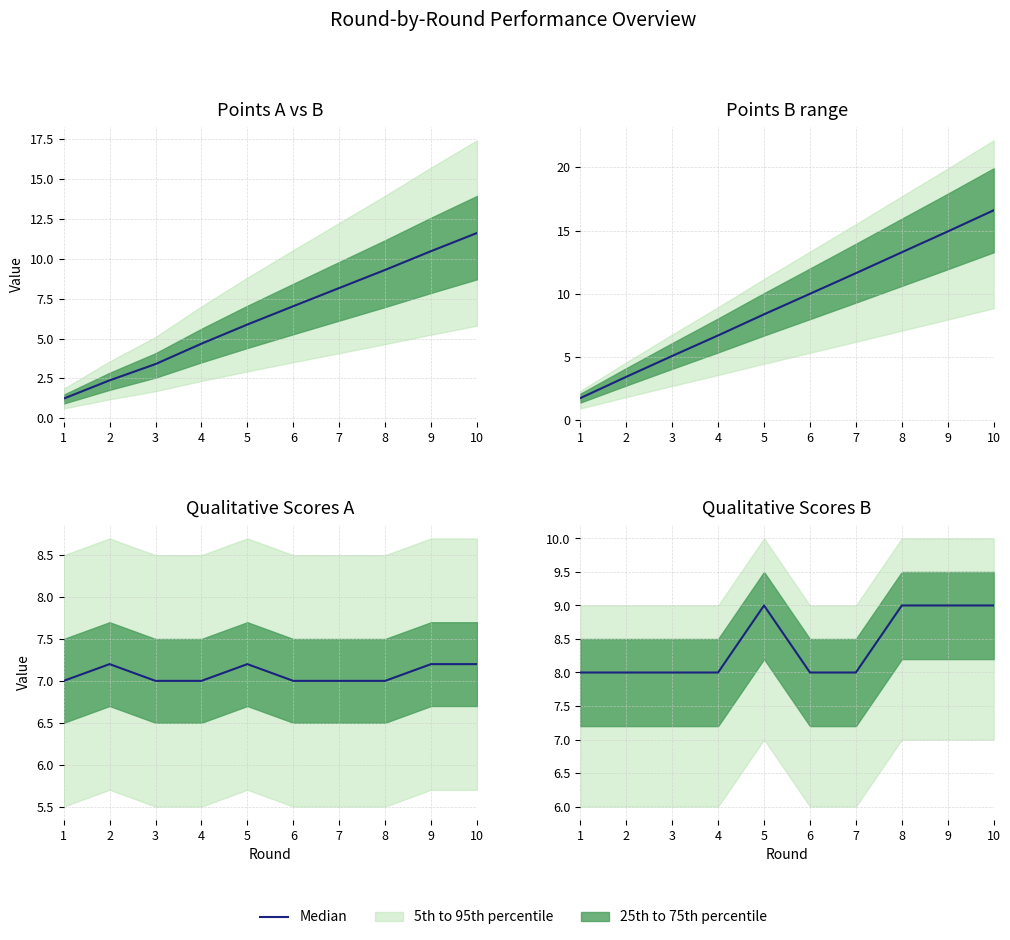

Reading right to left, extract all data points from this chart.

10=9	9=9	8=9	7=8	6=8	5=9	4=8	3=8	2=8	1=8